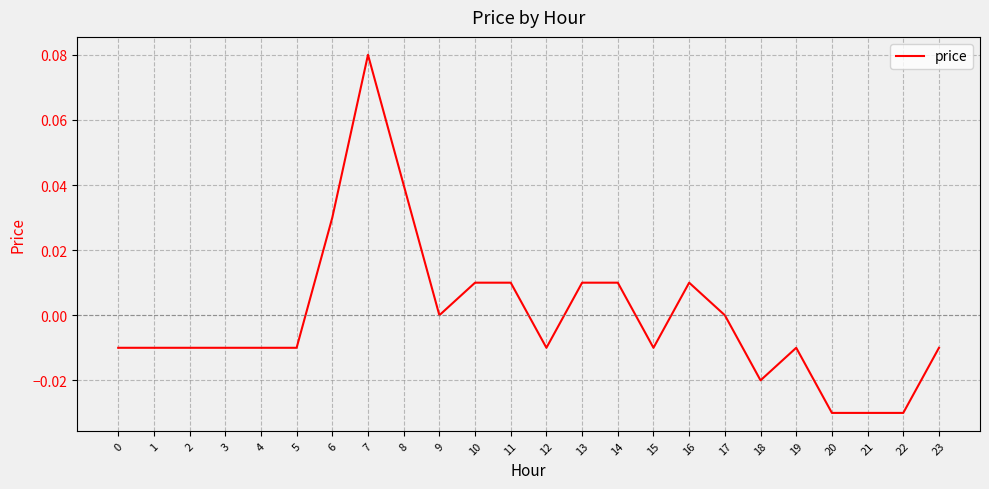

True or false: the data shows 0.0 at 9.

True